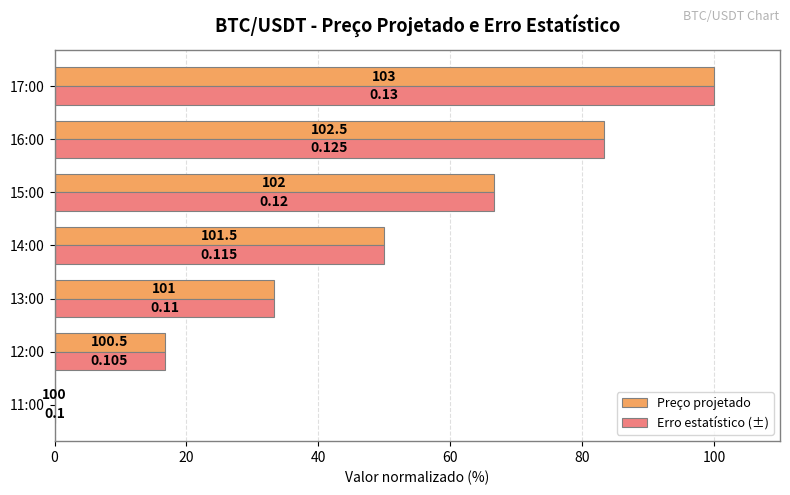

List the series in order of their peak value, lowest first.

Preço projetado, Erro estatístico (±)